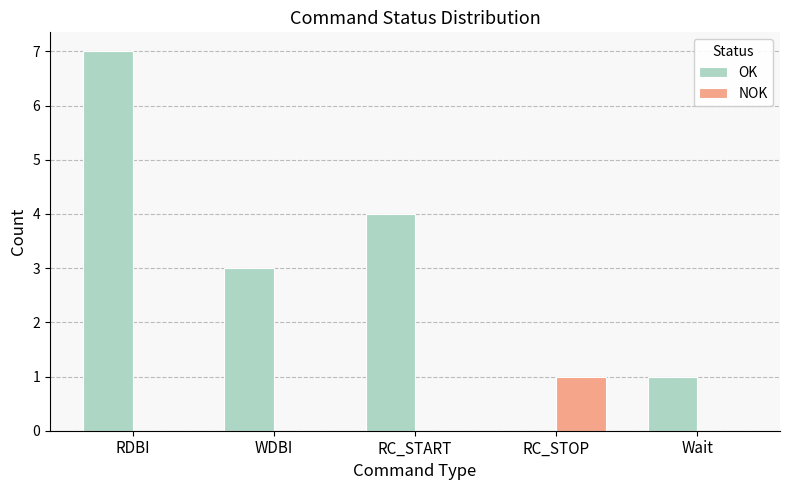

Reading left to right, list all the values displayed in this chart.

OK: RDBI=7	WDBI=3	RC_START=4	RC_STOP=0	Wait=1
NOK: RDBI=0	WDBI=0	RC_START=0	RC_STOP=1	Wait=0